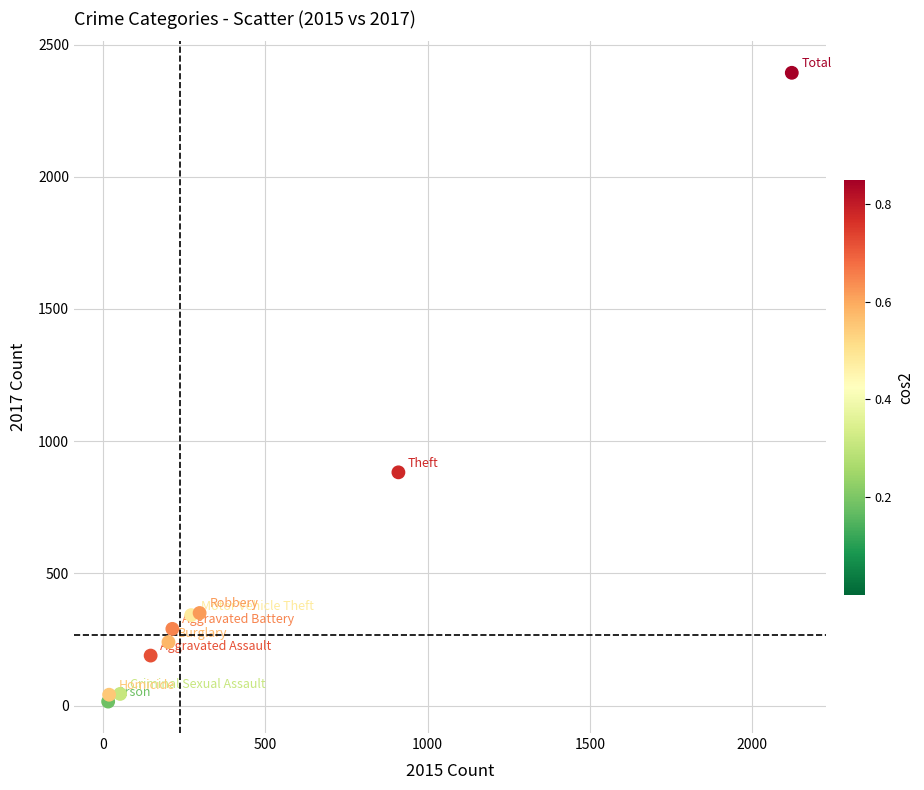

What Y value in the scatter plot is closest to 1204?

882